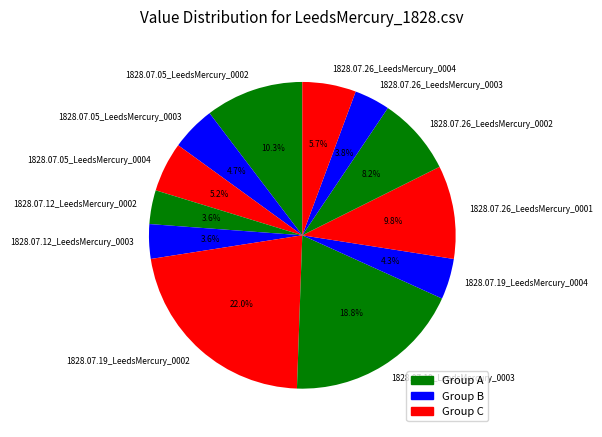

Is 1828.07.05_LeedsMercury_0002 the majority of the pie?

No